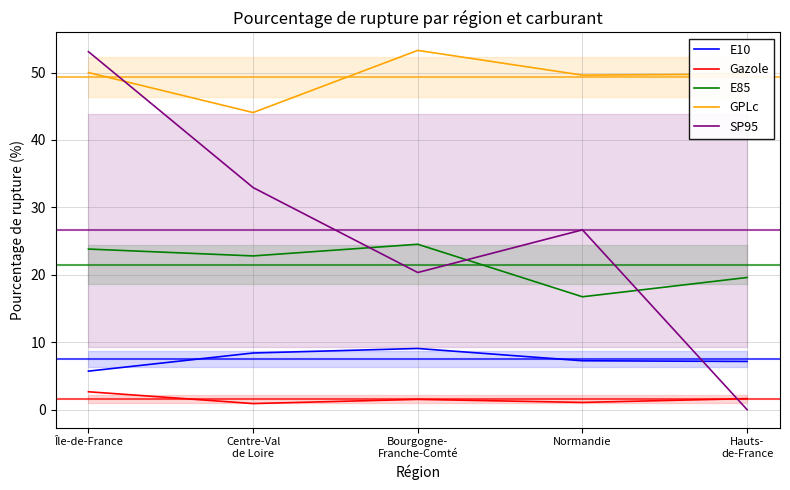

Is the value of Gazole at Centre-Val
de Loire greater than the value of SP95 at Bourgogne-
Franche-Comté?

No